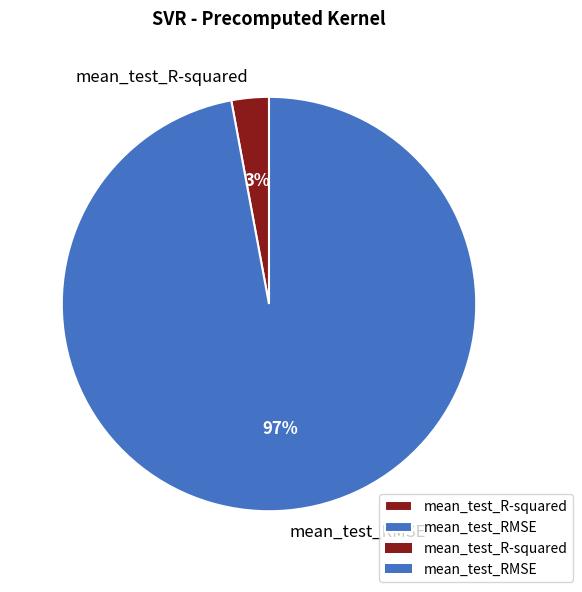

Which has a higher value, mean_test_RMSE or mean_test_R-squared?

mean_test_RMSE